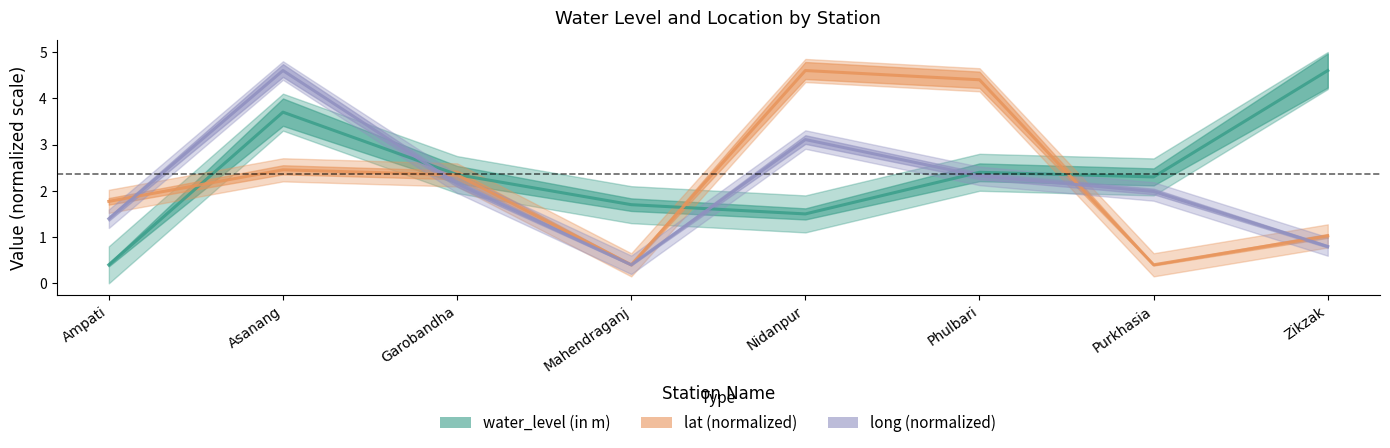

What is the minimum value shown in the chart?

0.4